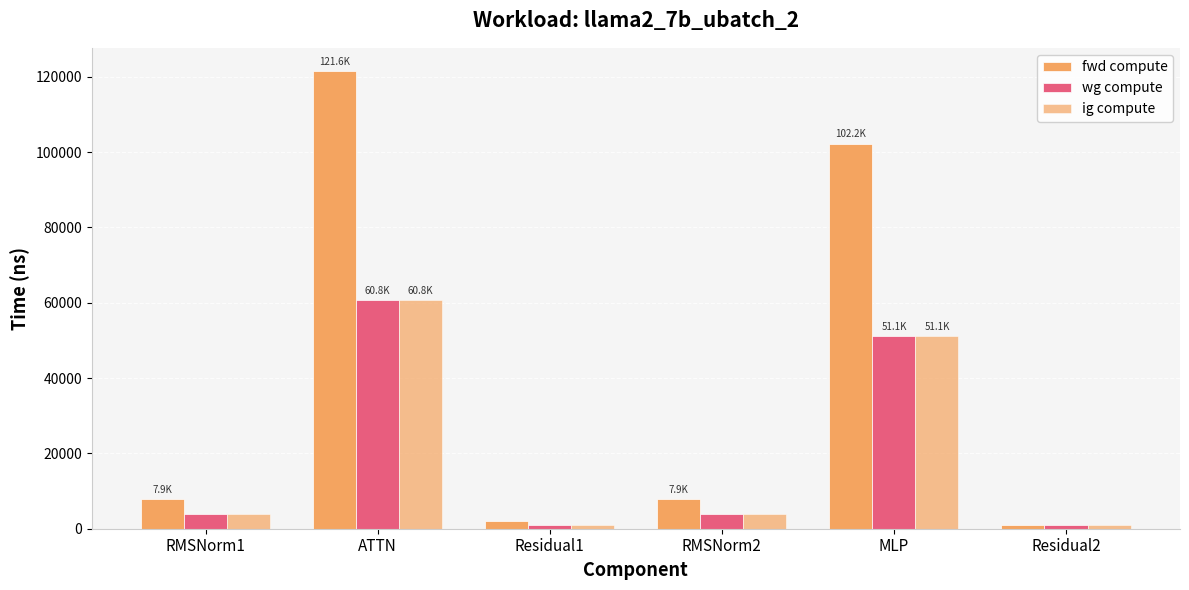

Which series has the largest total across all categories?

fwd compute